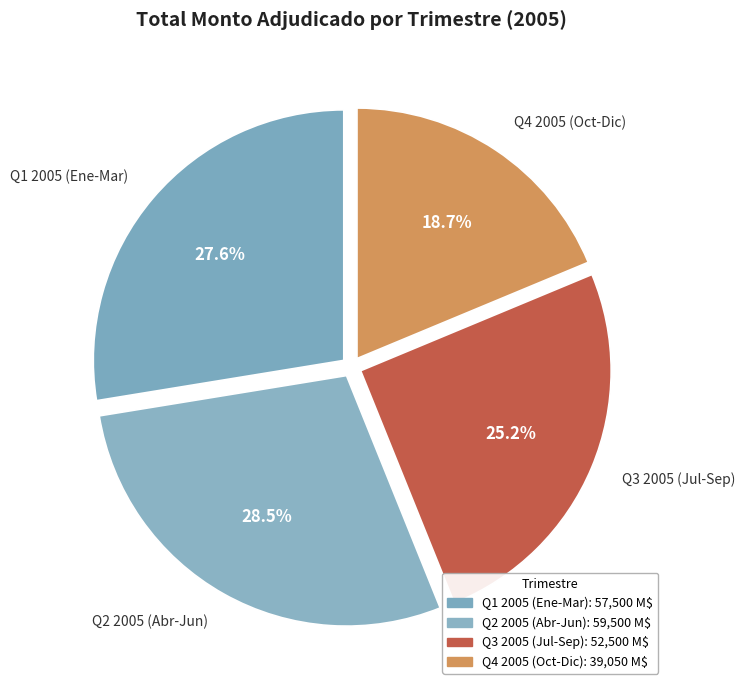

How much of the chart is everything except Q1 2005 (Ene-Mar)?

72.4%